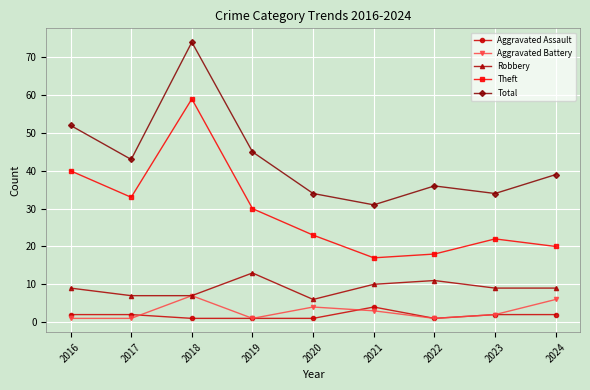

Which series has the widest spread of values?

Total